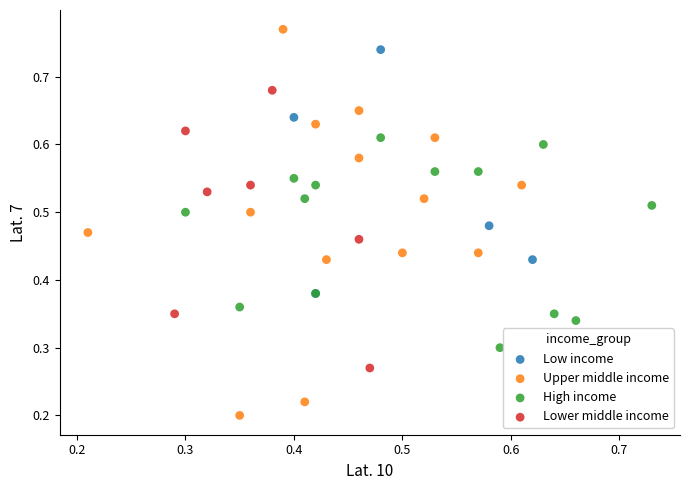

Which series contains the highest Y value?

Upper middle income